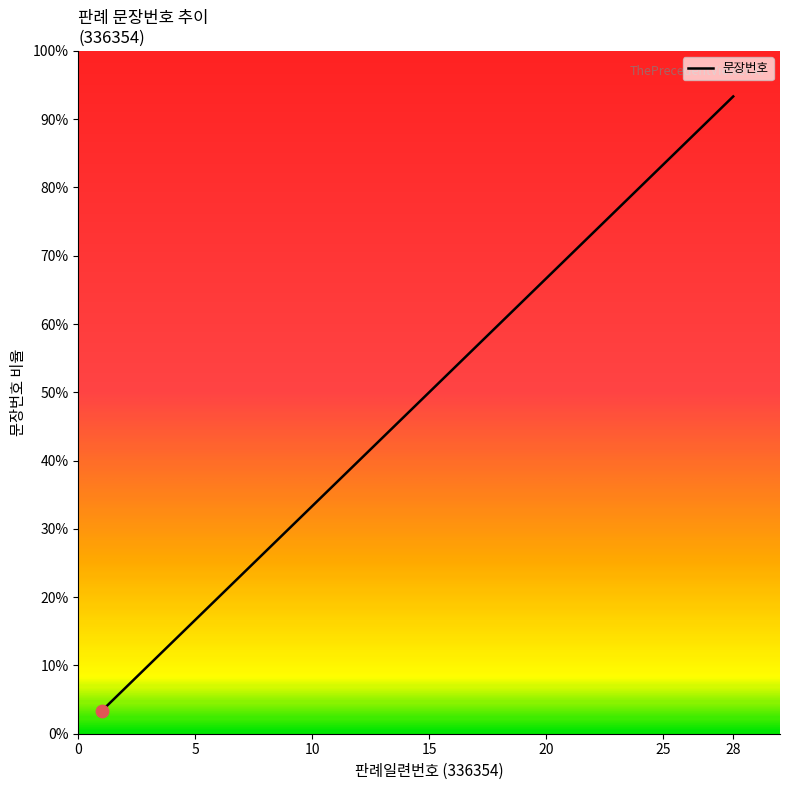

Is this an area chart (filled region under the line)?

No